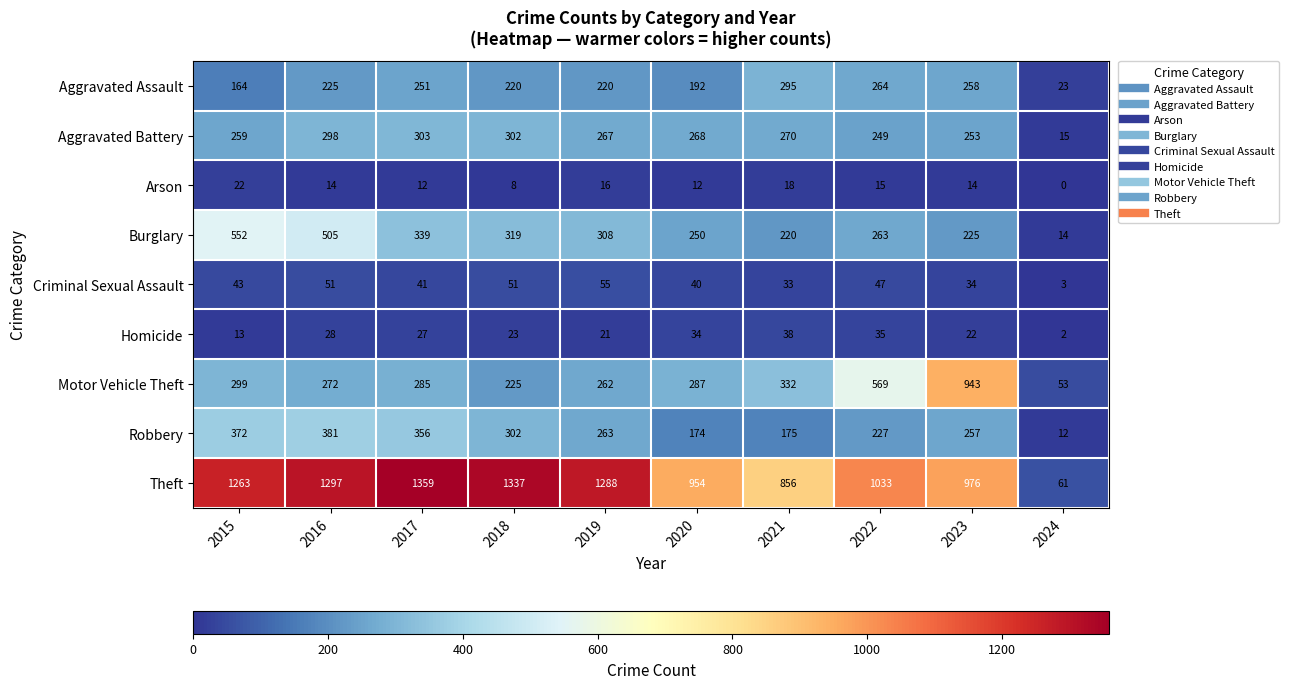

At which label is Criminal Sexual Assault closest to 29?

2021